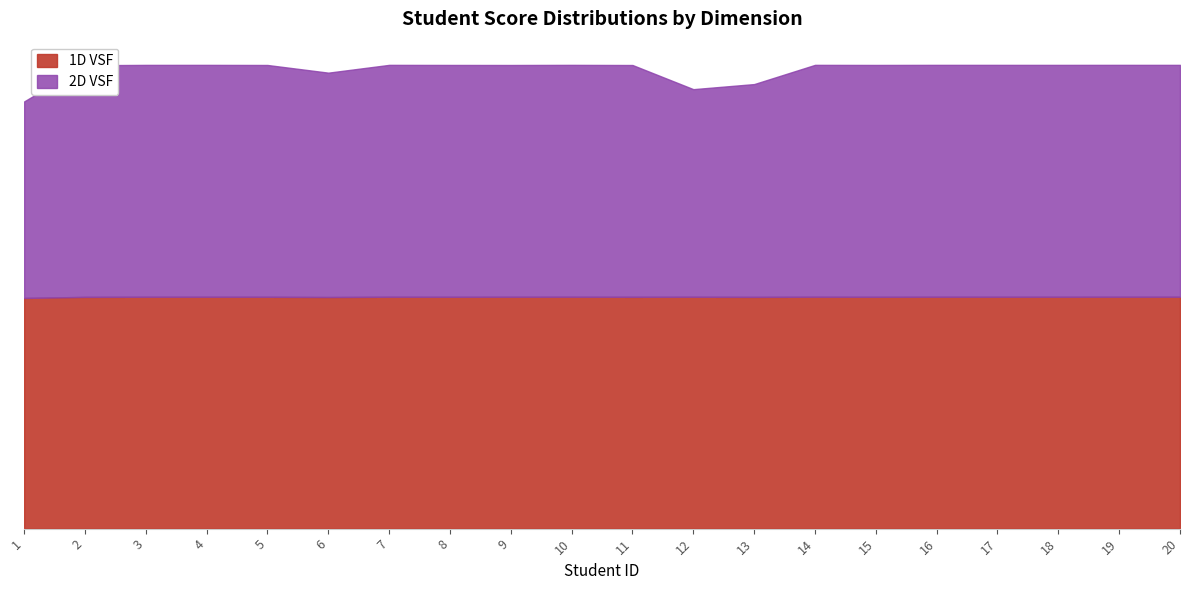

Between 17 and 11, which is larger?

17